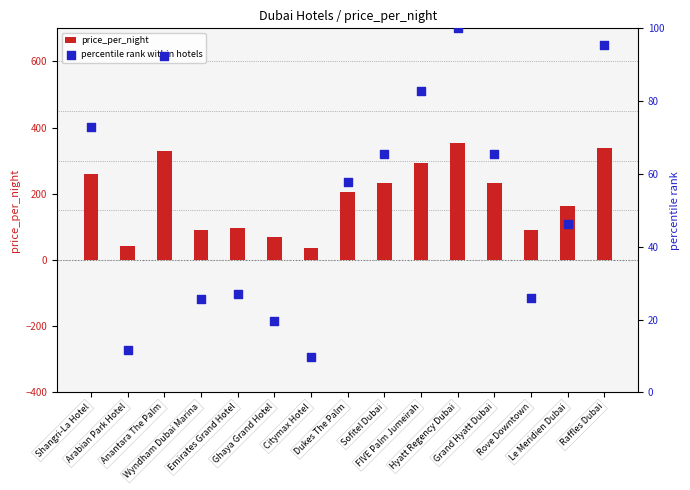

What are all the series names shown in the legend?

price_per_night, percentile rank within hotels